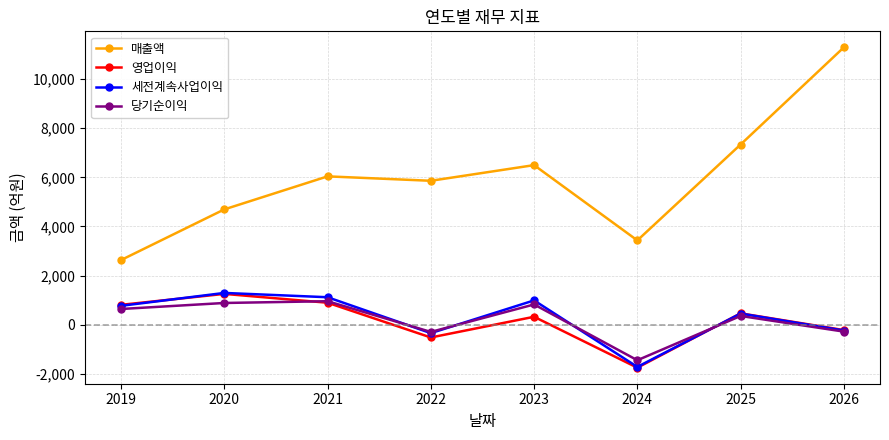

Which category has the highest value across all series?

2026